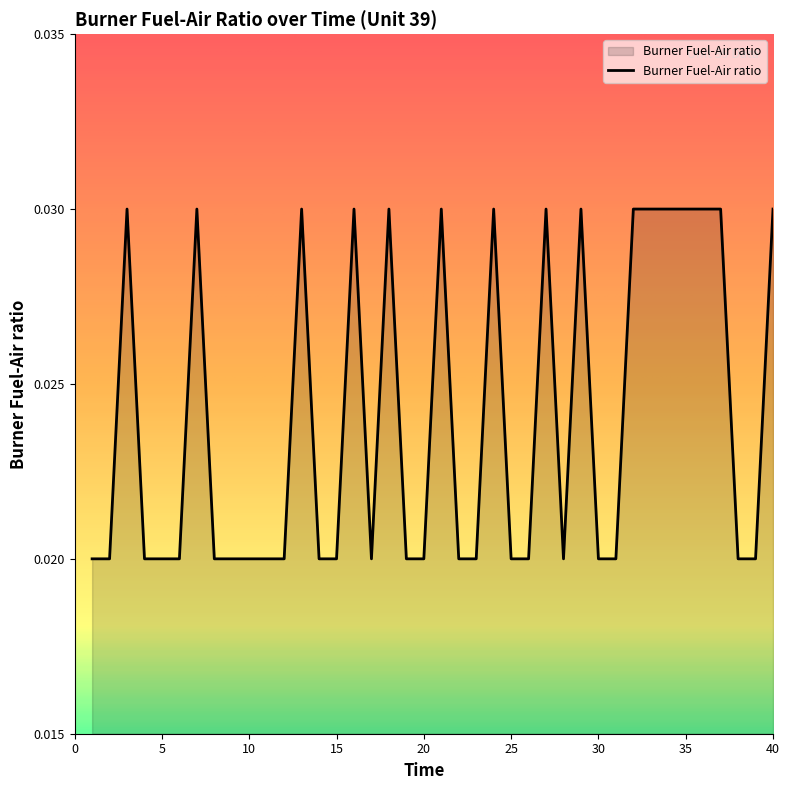

Count the values in the range 0 to 1.

40